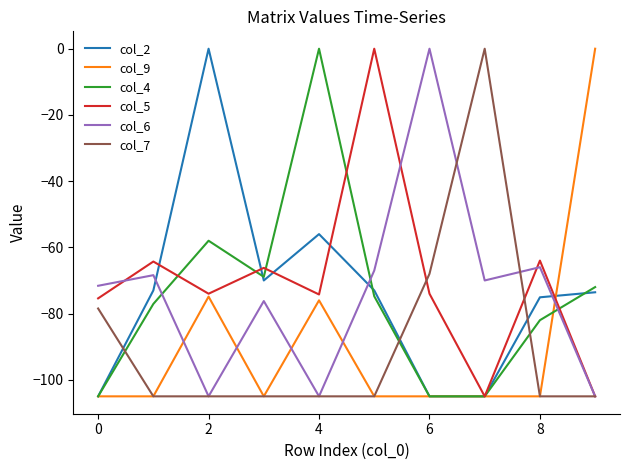

What is the difference between the maximum and minimum values in the col_4 series?

105.0